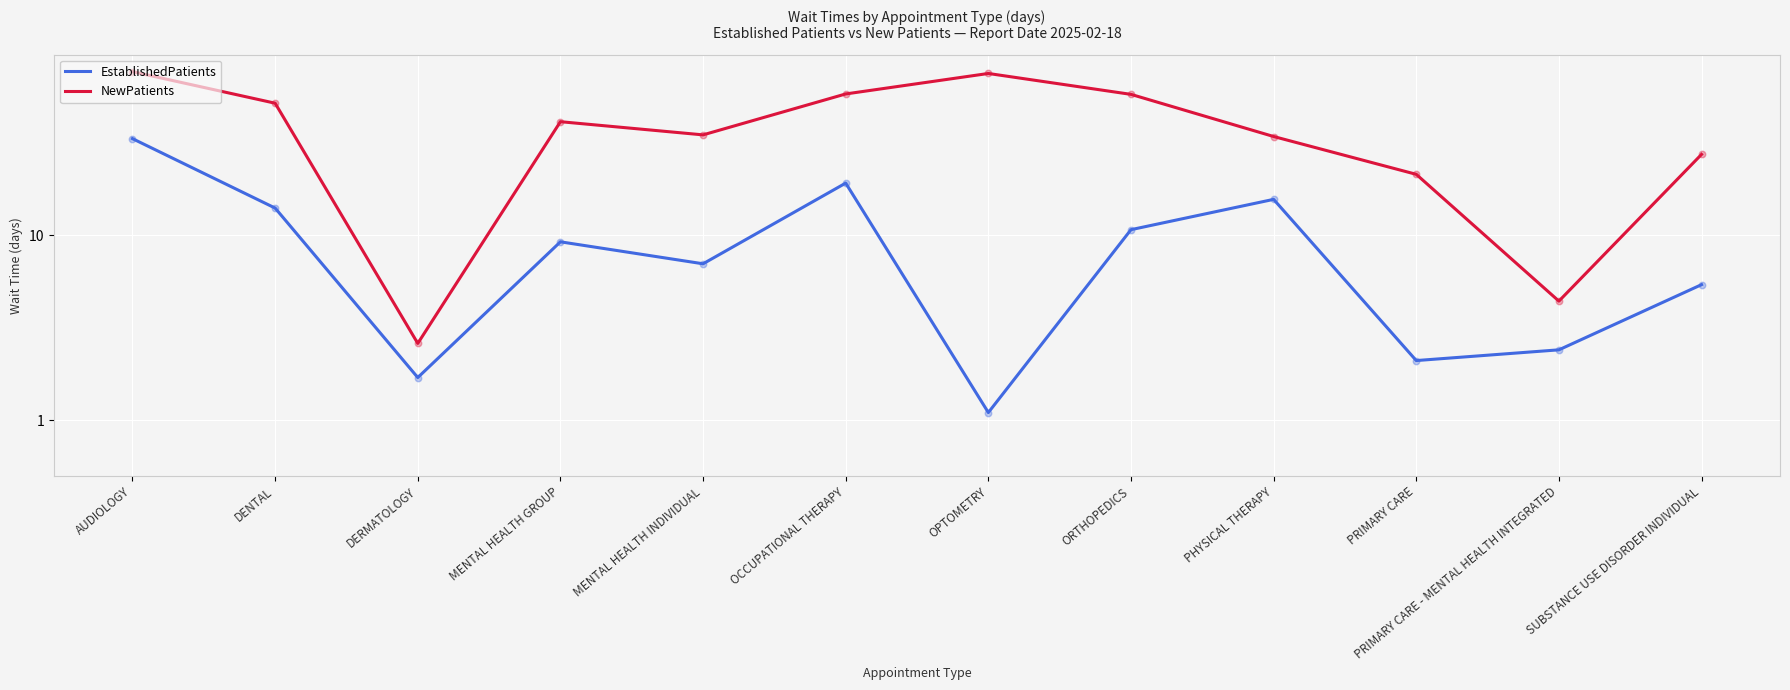

At how many categories does at least one series exceed 16?

10